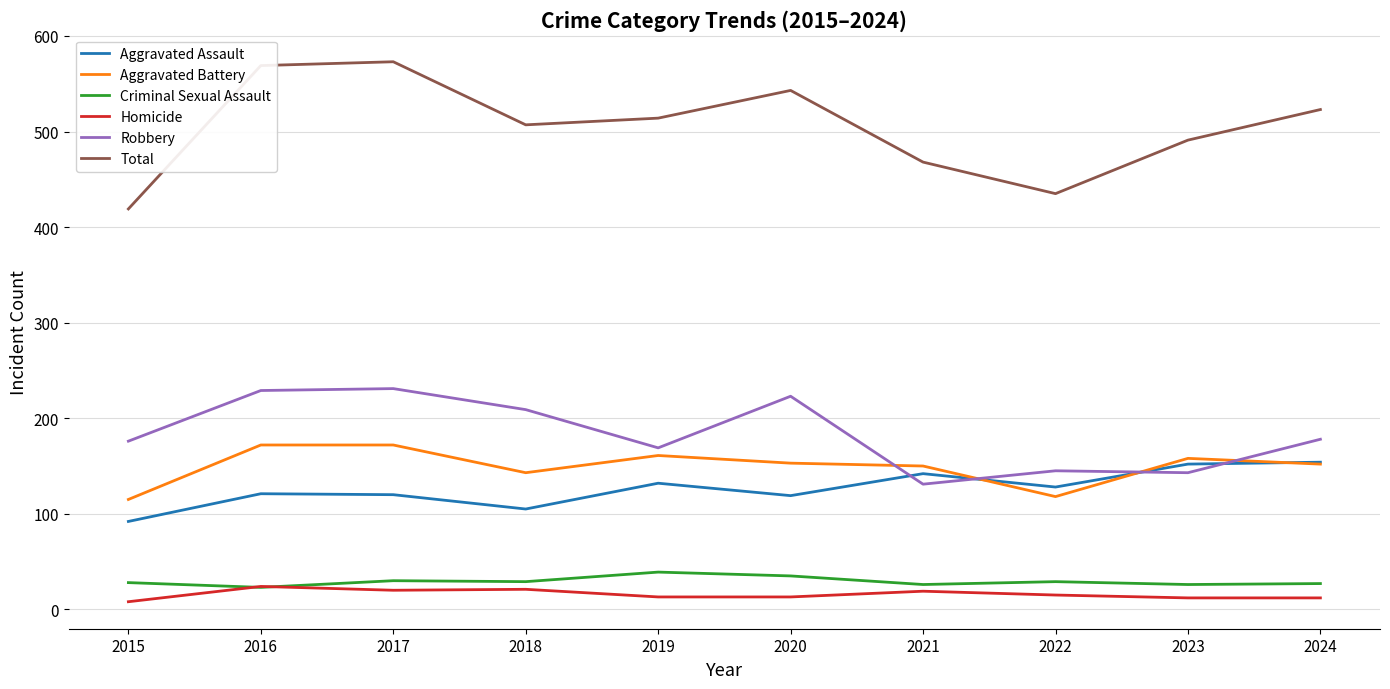

The Aggravated Assault series shows 121 at 2016. True or false?

True